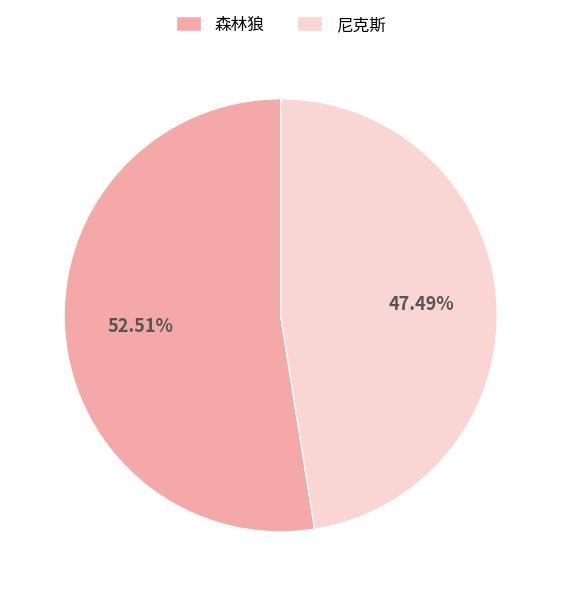

Rank the categories by value from lowest to highest.

尼克斯, 森林狼